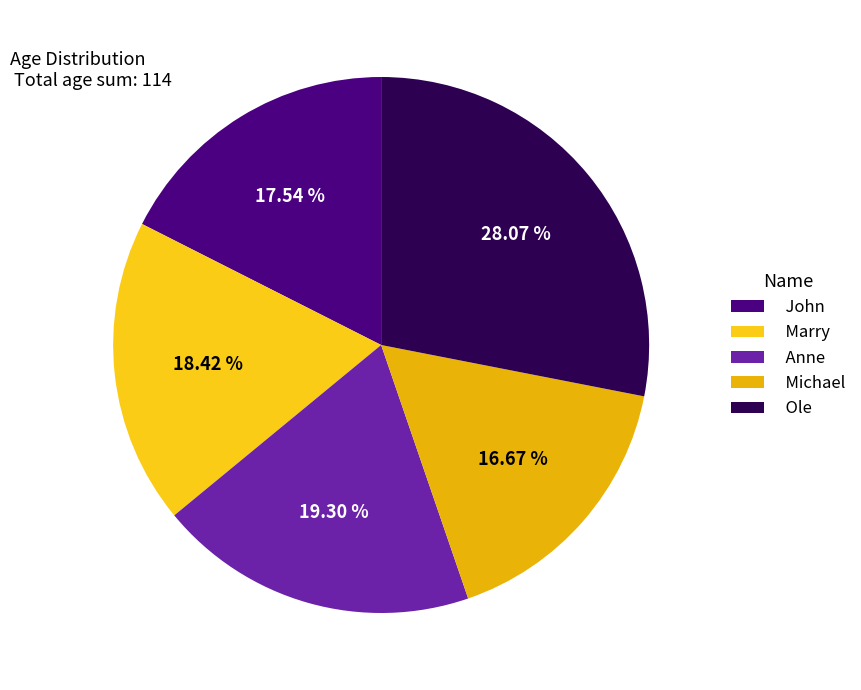

Is the sum of Michael and John greater than half?

No